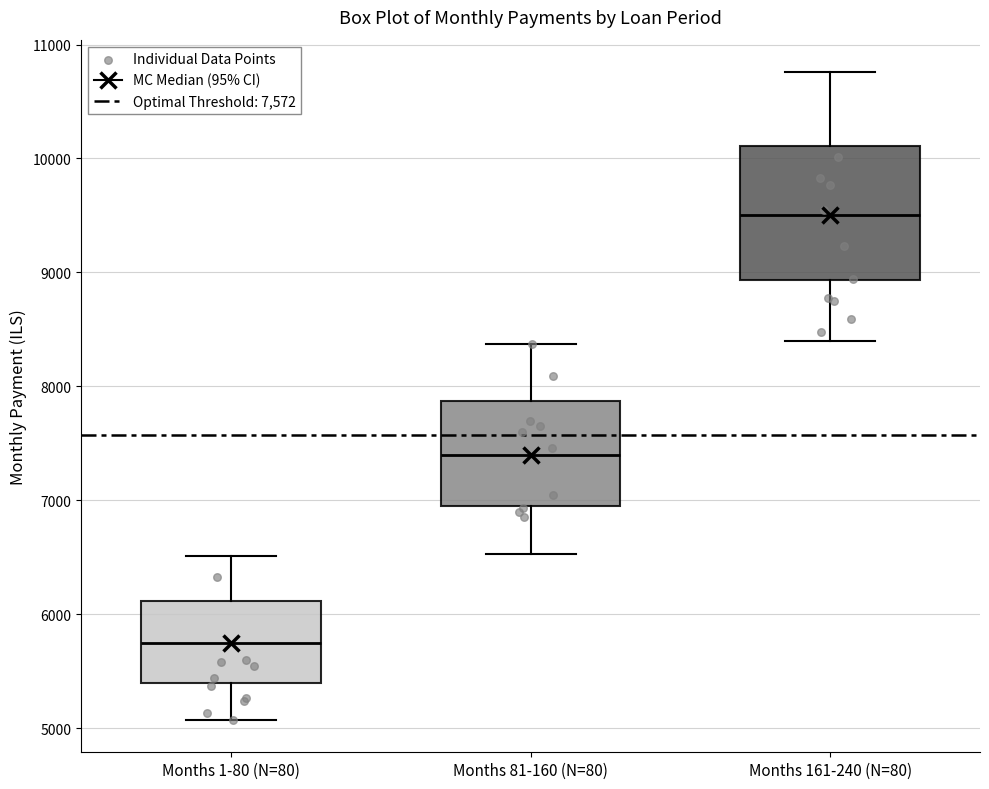

Where is the upper edge of the box for Months 161-240 (N=80) on the y-axis? The values are not printed on the chart, so give them approximately, as read against the axis.

10100